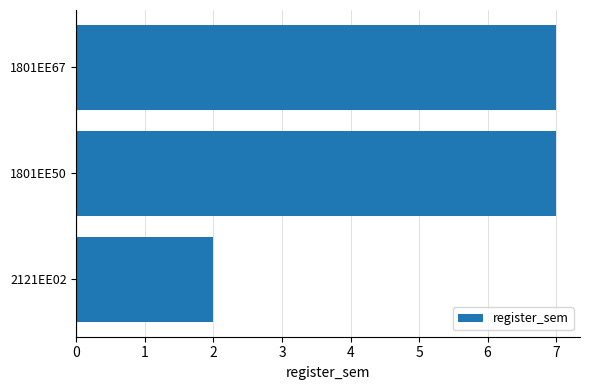

What is the ratio of the value at 1801EE67 to the value at 1801EE50?

1.0